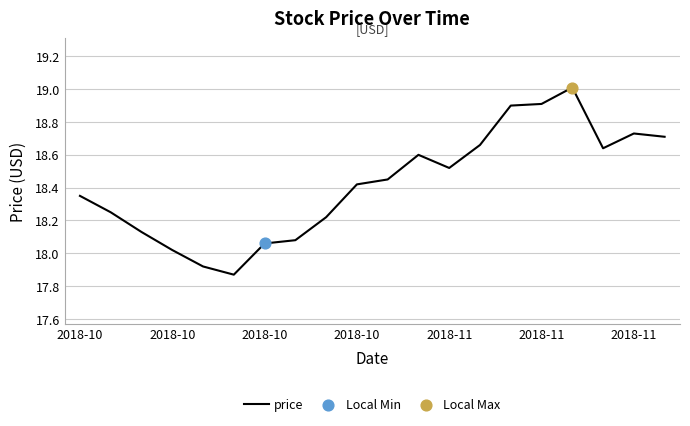

What is the difference between the maximum and minimum values?

1.1